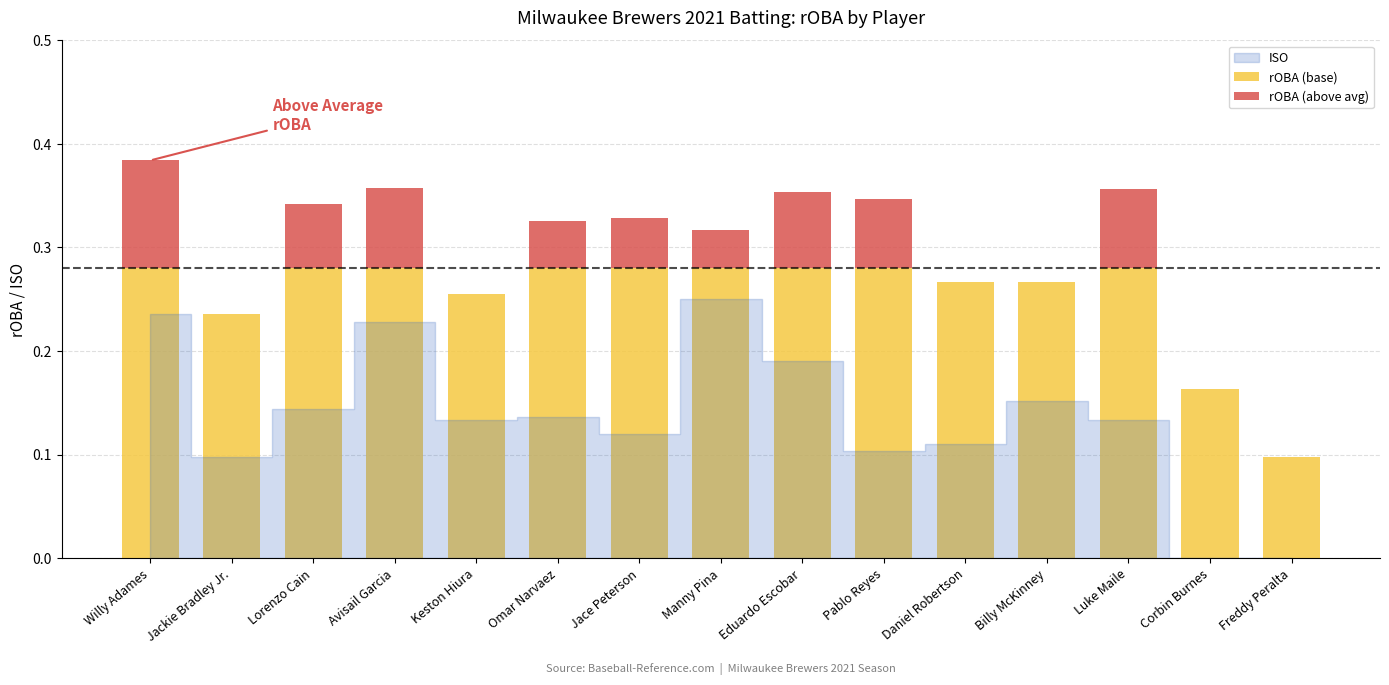

What is the value of the rOBA bar at the 4th from the left?

0.4